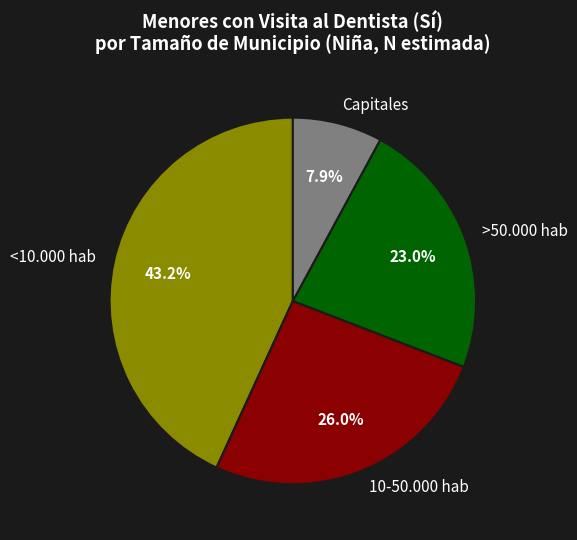

Combined, what portion of the pie is Capitales and >50.000 hab?

30.9%